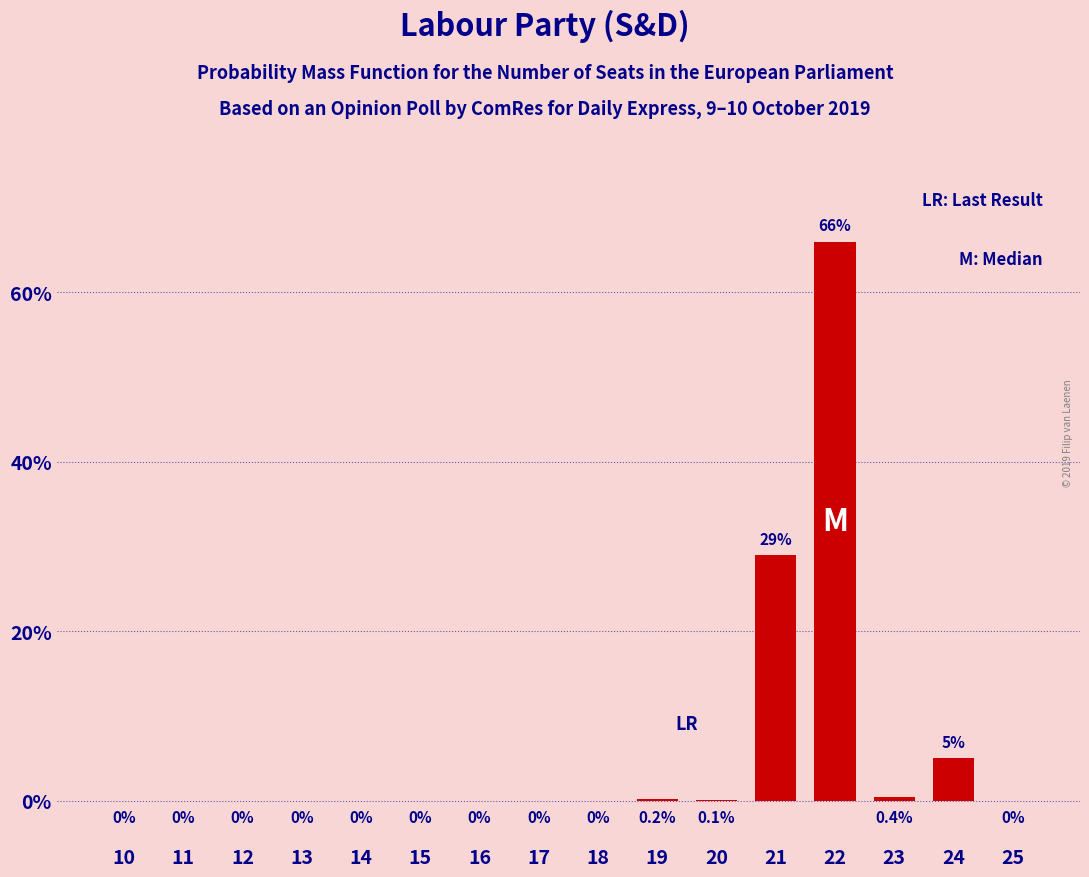

Reading left to right, transcribe all the data shown in this chart.

10=0.0	11=0.0	12=0.0	13=0.0	14=0.0	15=0.0	16=0.0	17=0.0	18=0.0	19=0.2	20=0.1	21=29.0	22=66.0	23=0.4	24=5.0	25=0.0